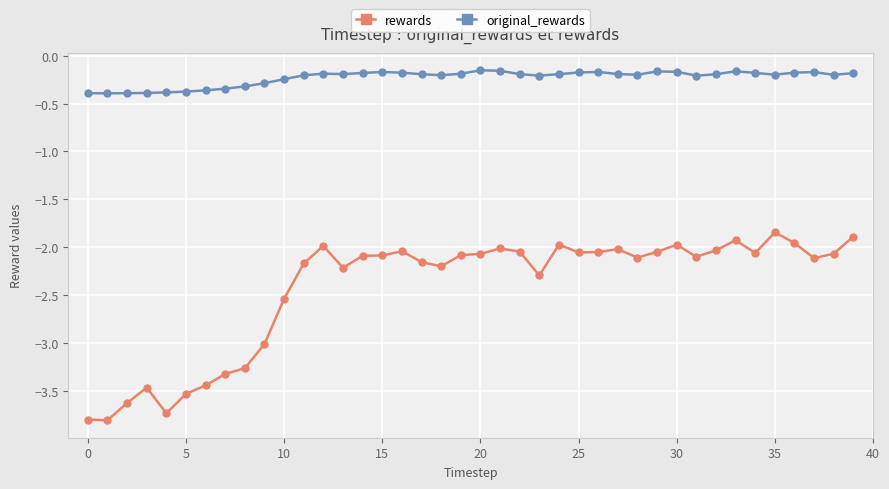

At how many categories does at least one series exceed -1?

40